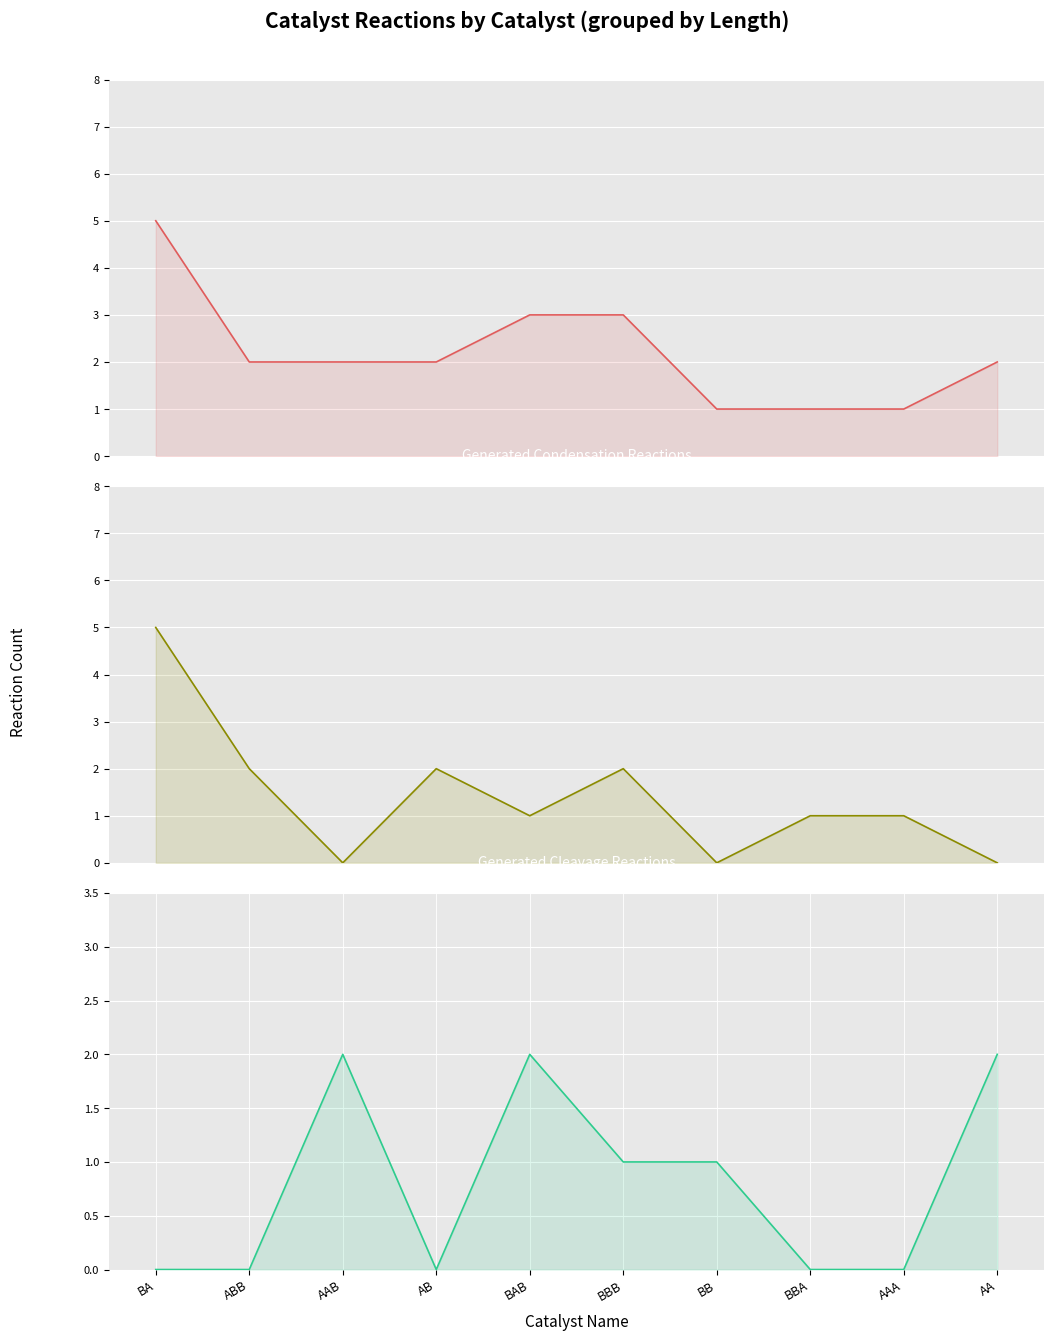

Rank the series by their average value, from lowest to highest.

Generated Cleavage Reactions, Generated Condensation Reactions, Total Generated Reactions